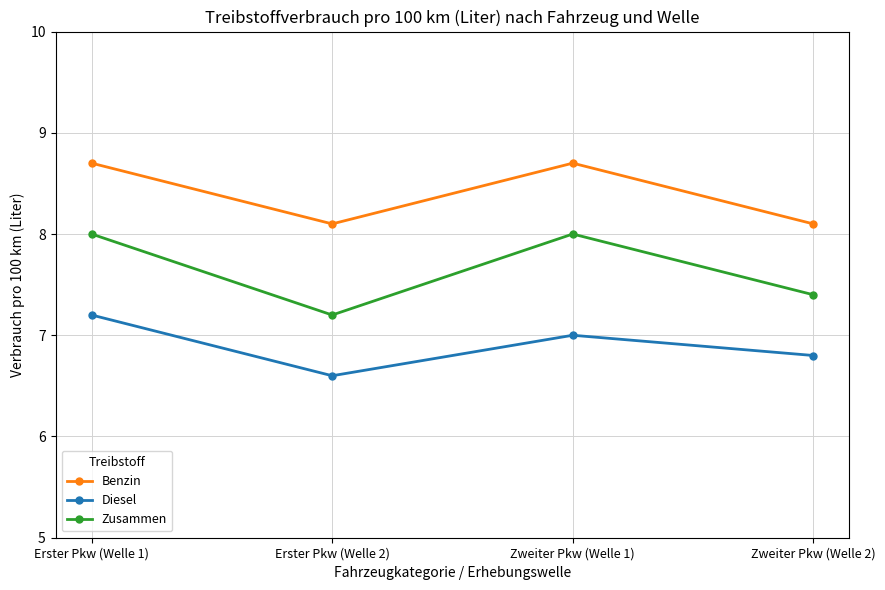

What is the highest value of the Diesel series?

7.2